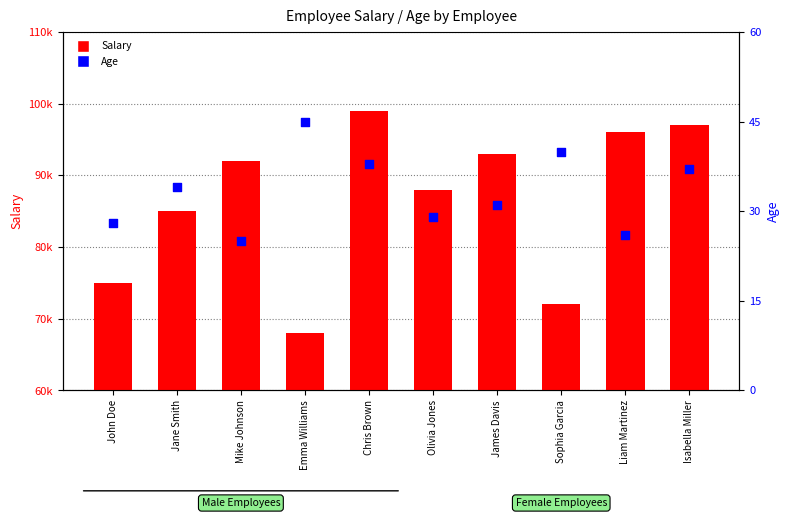

What is the total value across all series at Mike Johnson?

92025